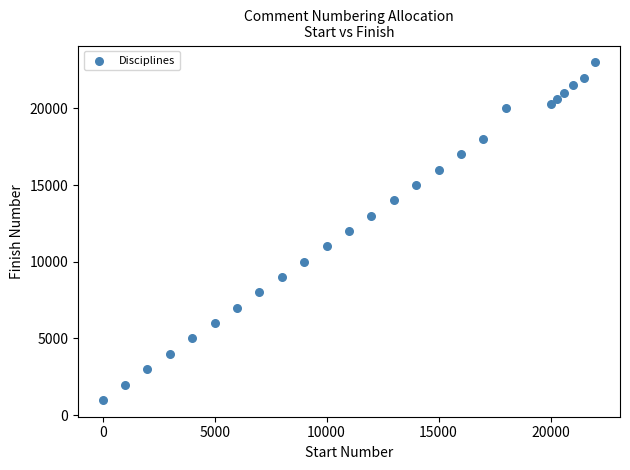

What is the range of X values (max minus min)?

22000